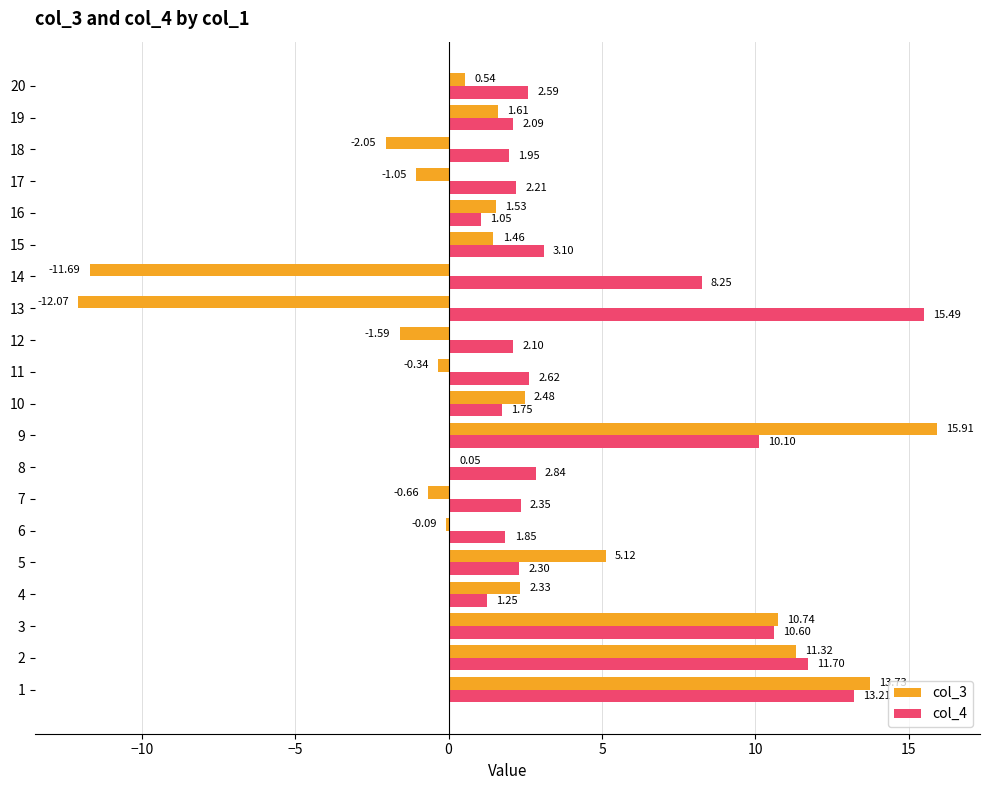

What is the sum of the col_4 values at 8 and 13?

18.3